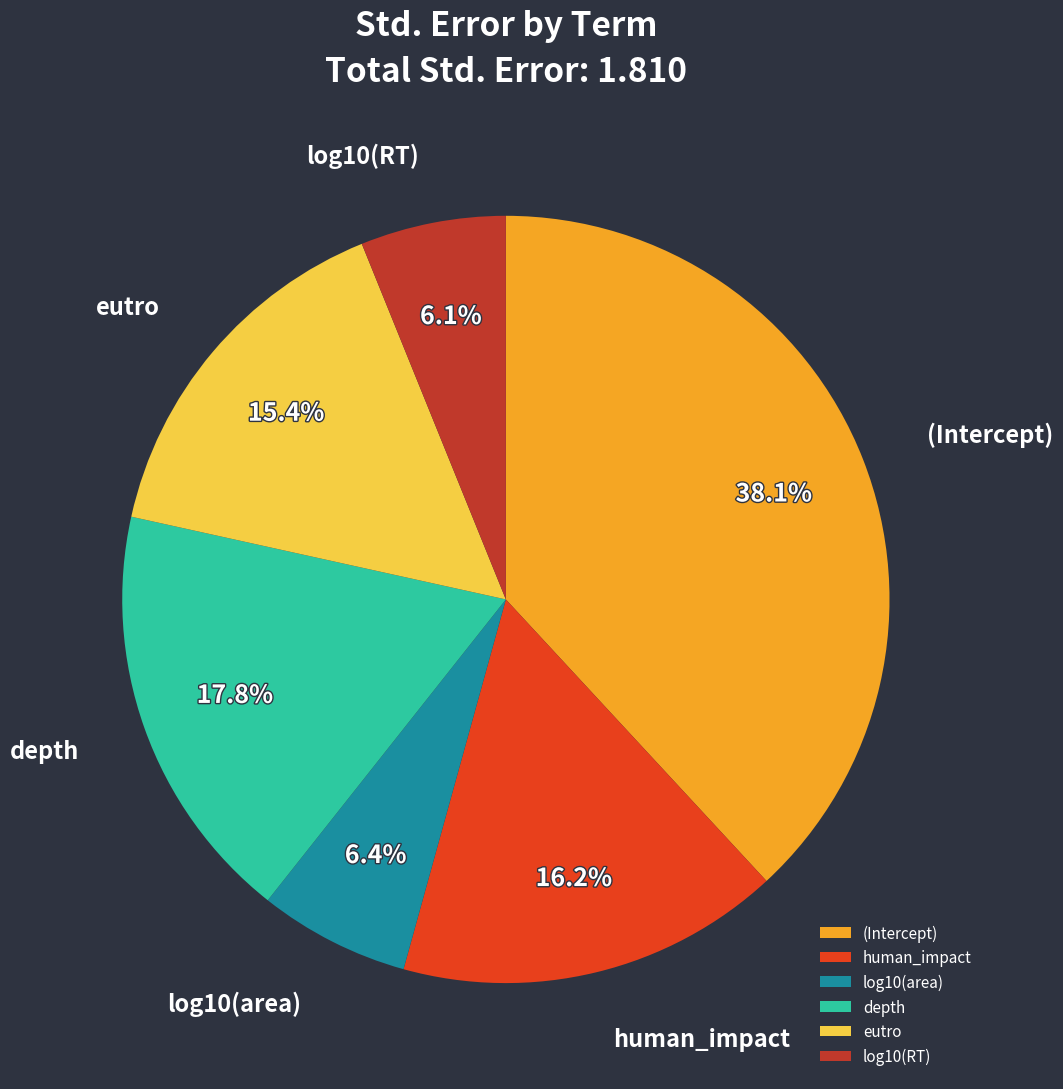

Is eutro the majority of the pie?

No